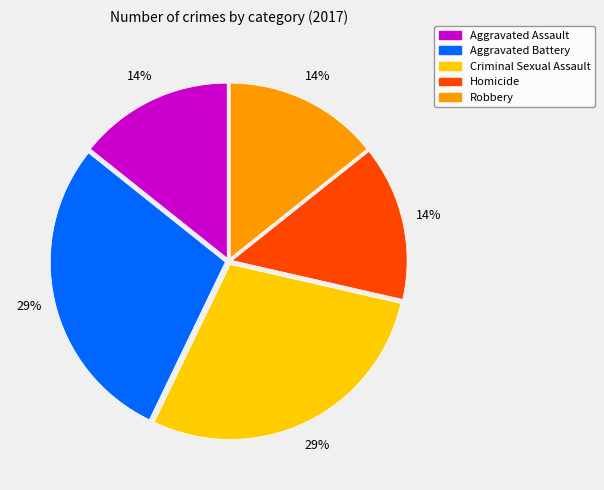

To the nearest percent, what is the average slice percentage?

20%